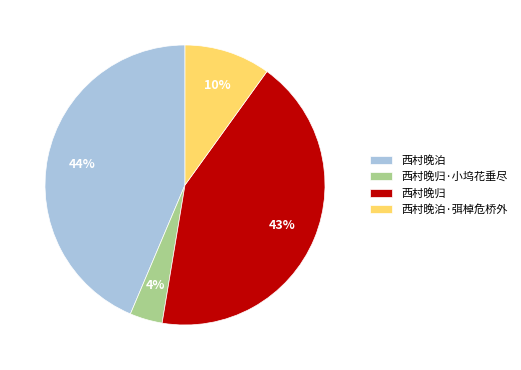

Count the number of slices in the pie.

4